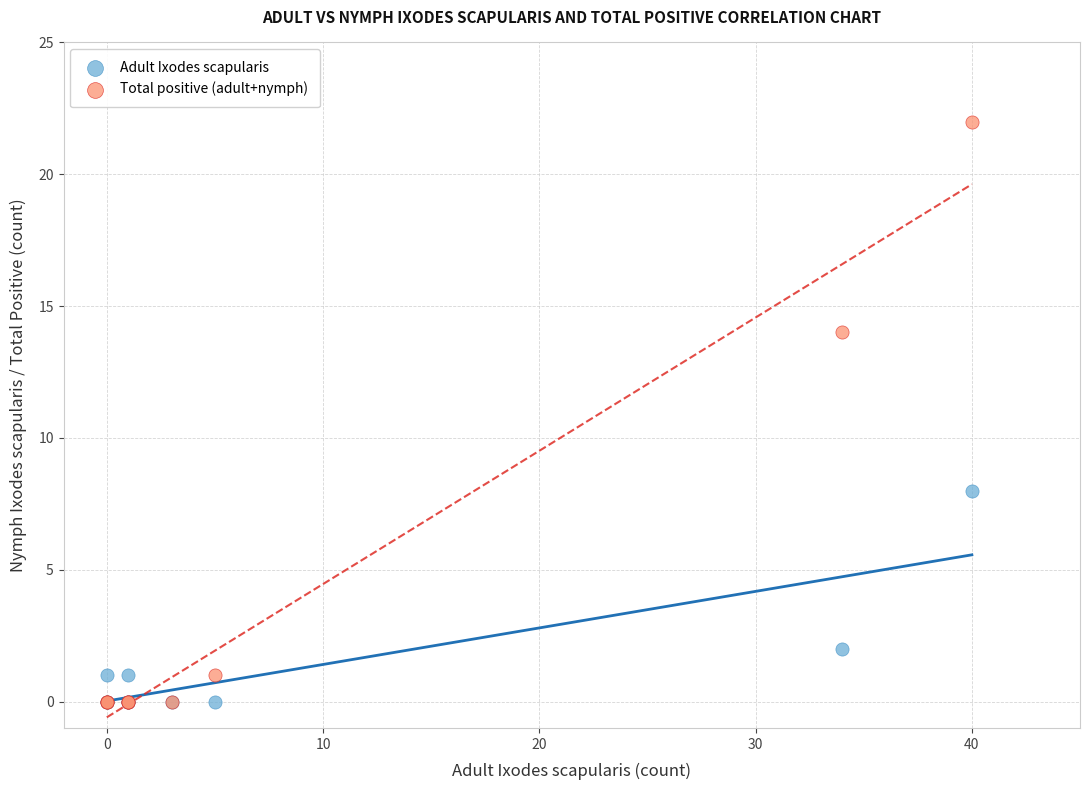

What are all the series names shown in the legend?

Adult Ixodes scapularis, Total positive (adult+nymph)